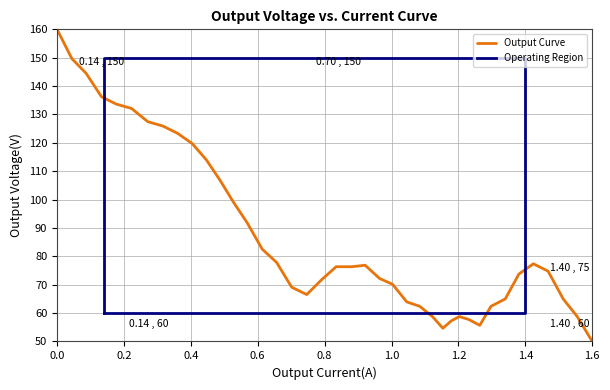

What is the greatest value displayed?

160.0